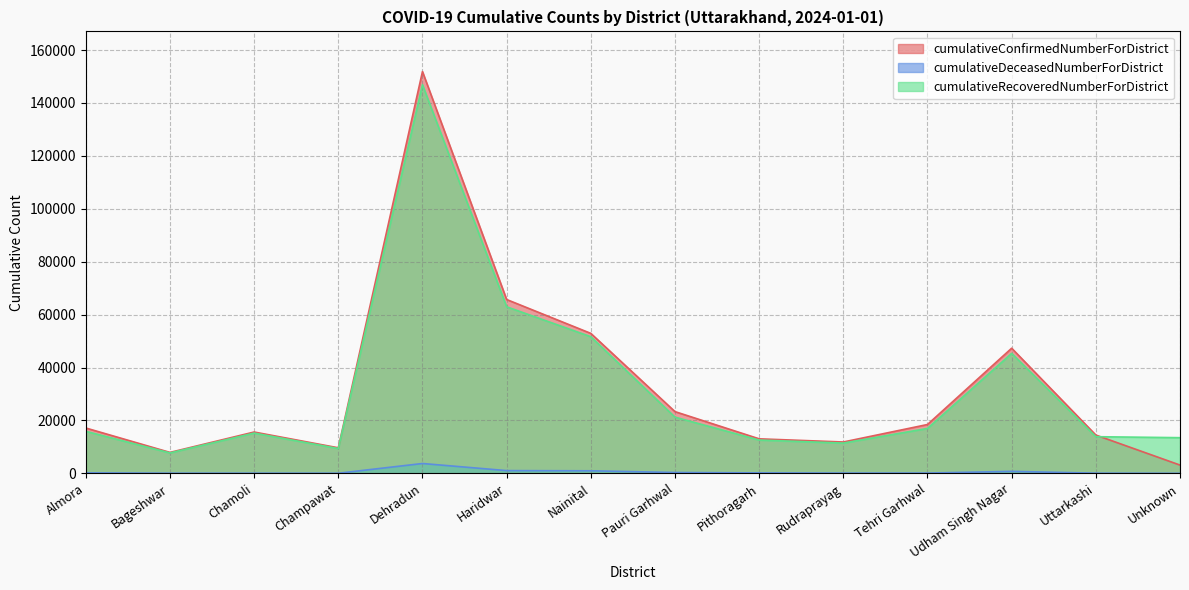

What is the difference between the highest and lowest values at Dehradun?

148124